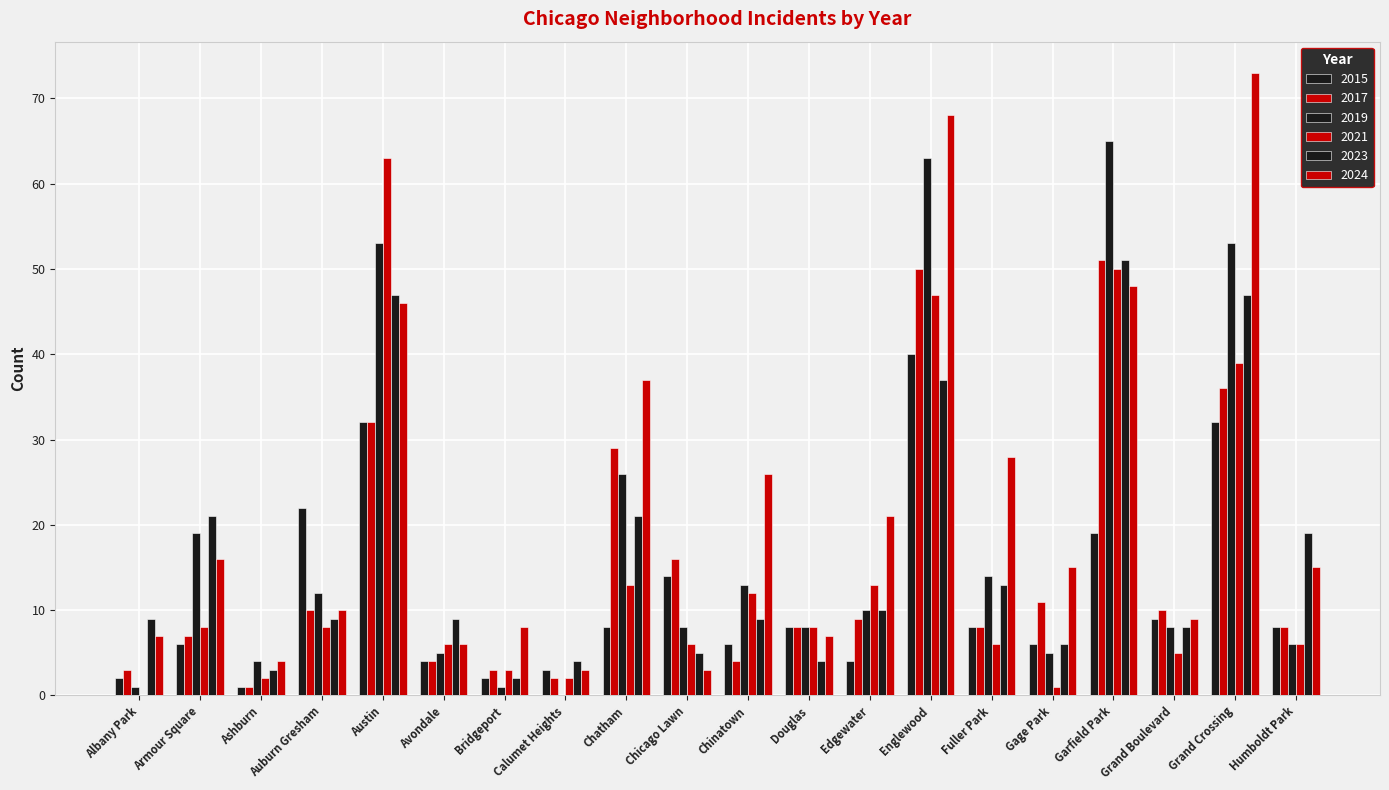

What position from the left is Auburn Gresham?

4